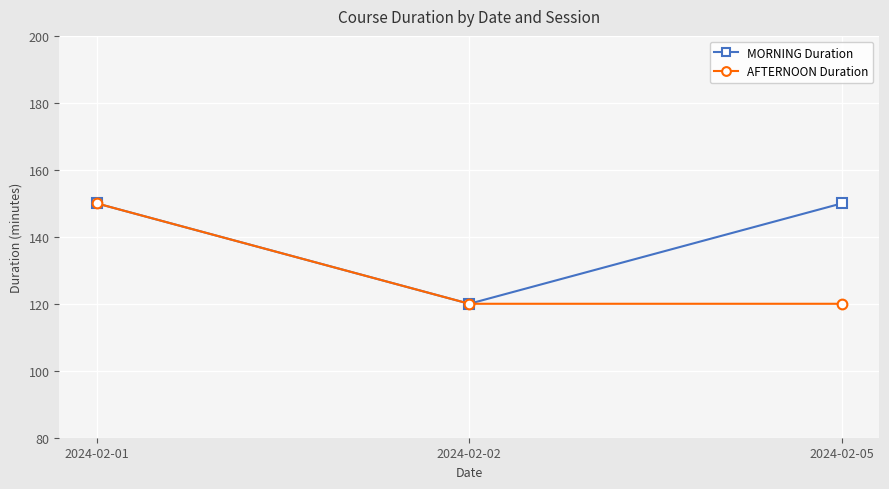

How many MORNING Duration values are between 120 and 150?

3